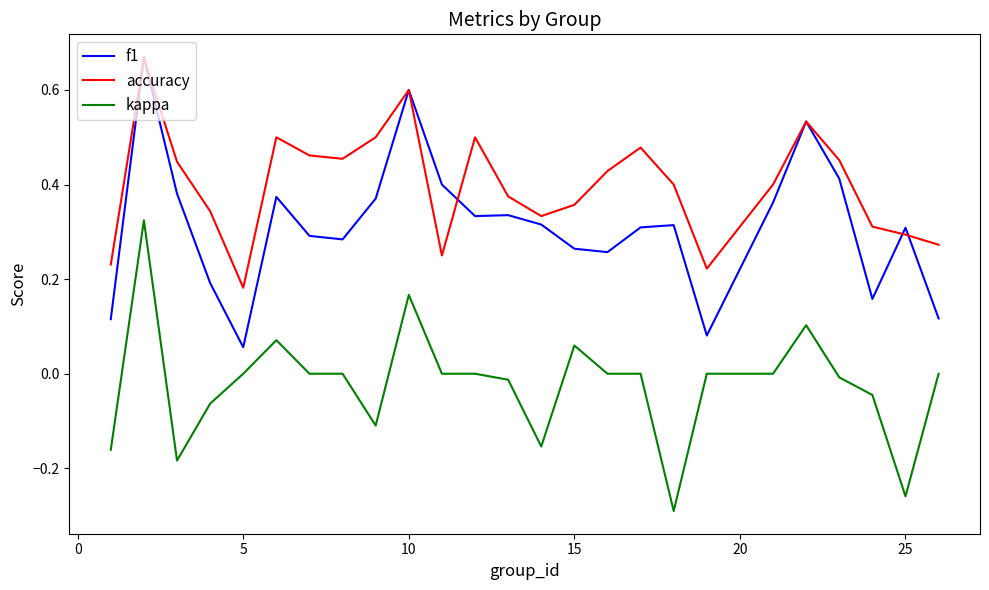

Is this an area chart (filled region under the line)?

No